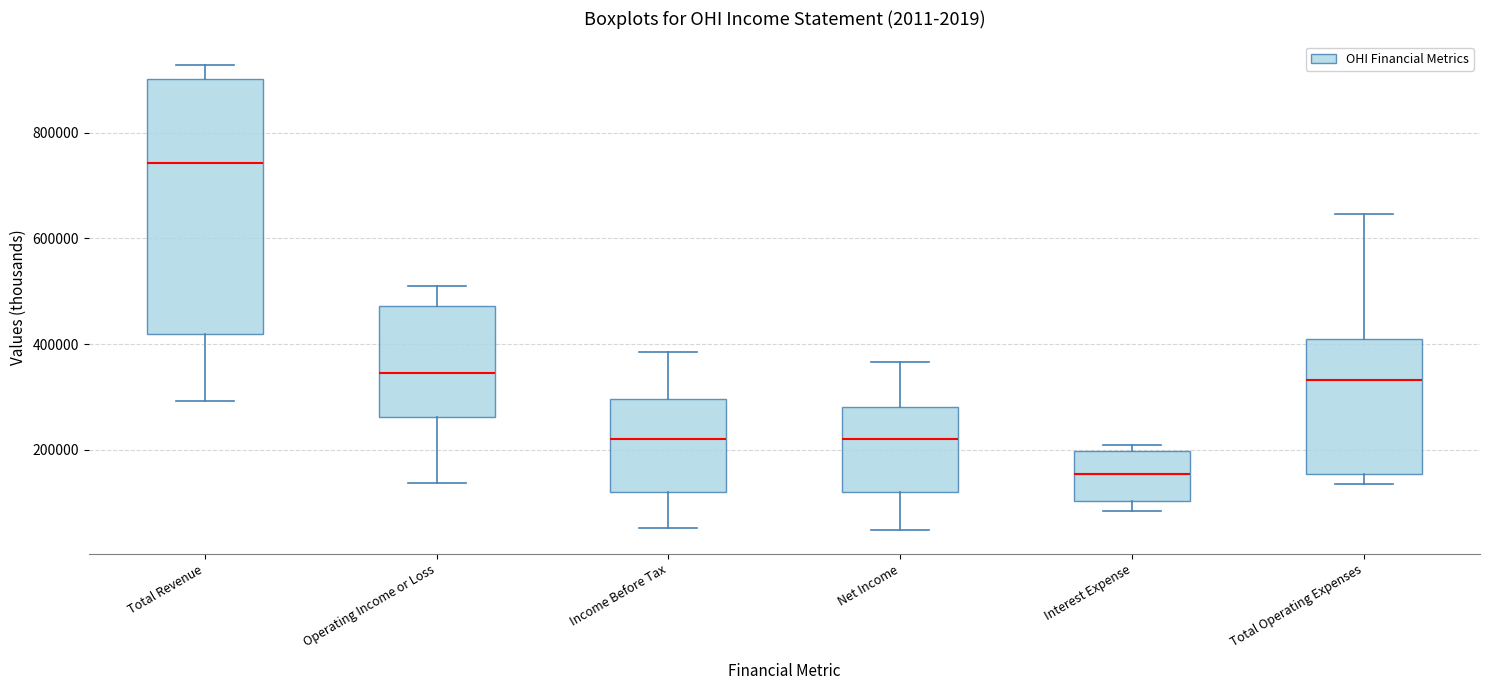

Which box's median line is the highest?

Total Revenue